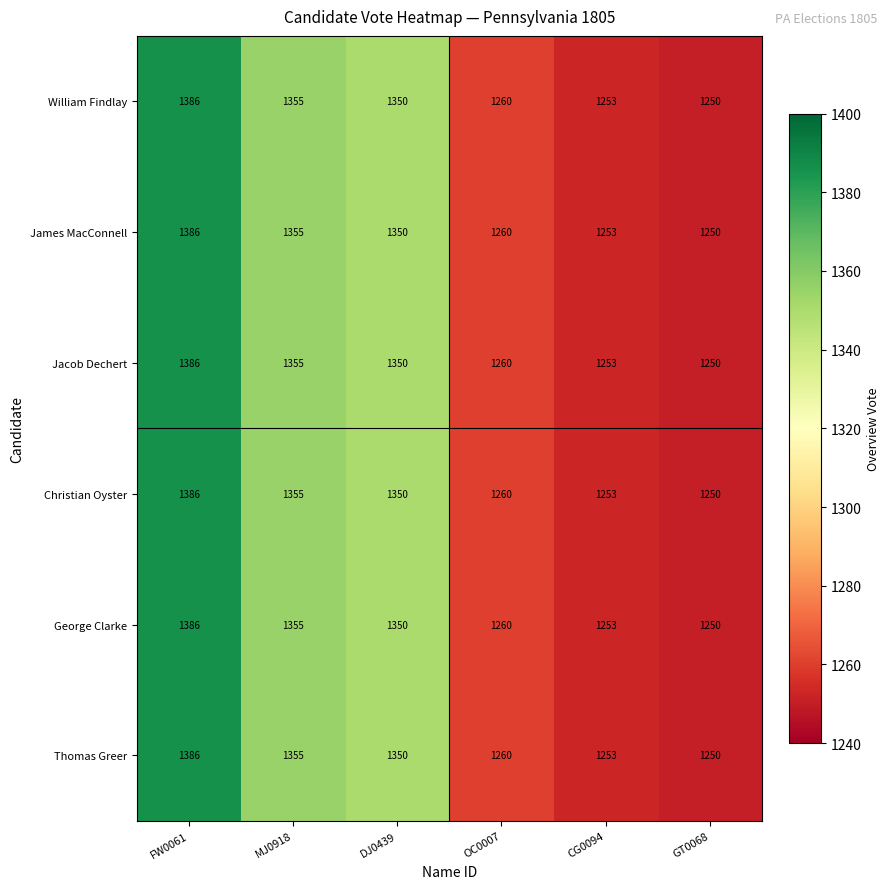

List the labels in order of George Clarke value, largest first.

FW0061, MJ0918, DJ0439, OC0007, CG0094, GT0068